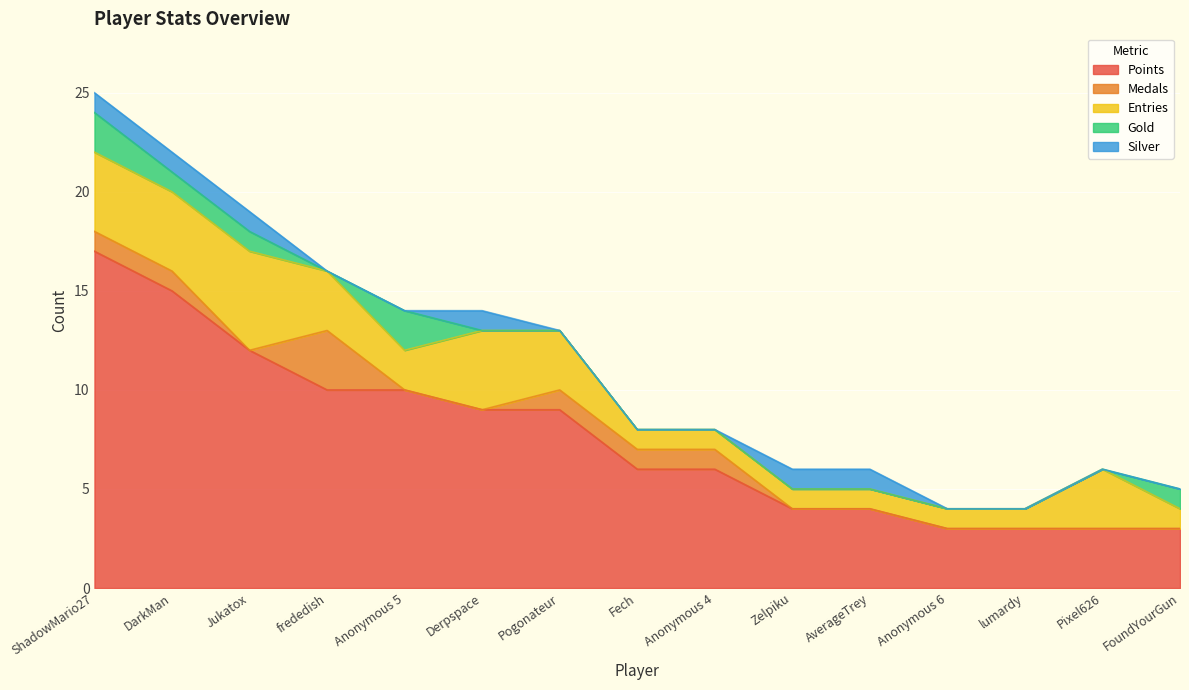

Between DarkMan and AverageTrey, which is larger?

DarkMan